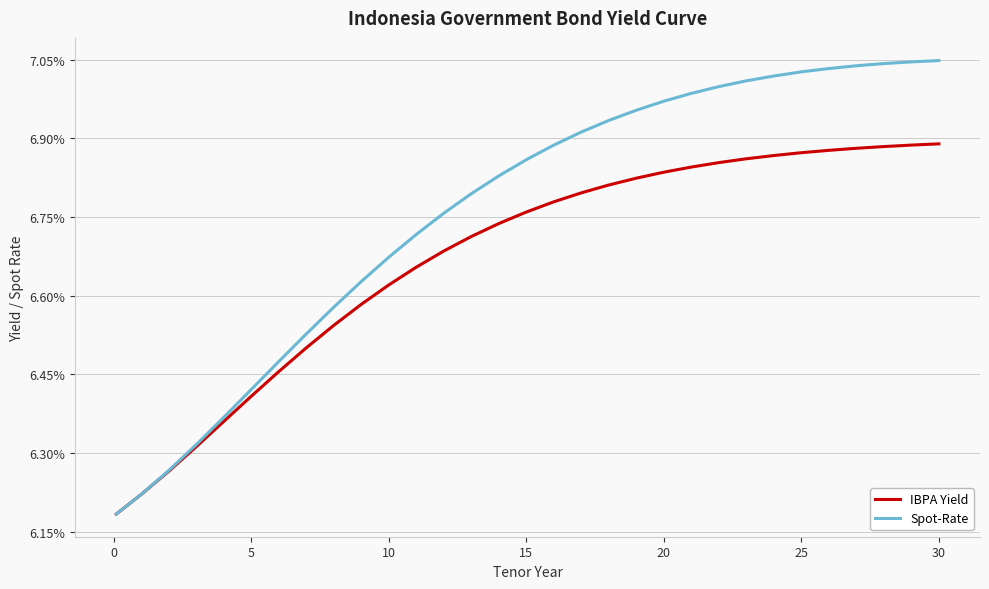

Is this an area chart (filled region under the line)?

No